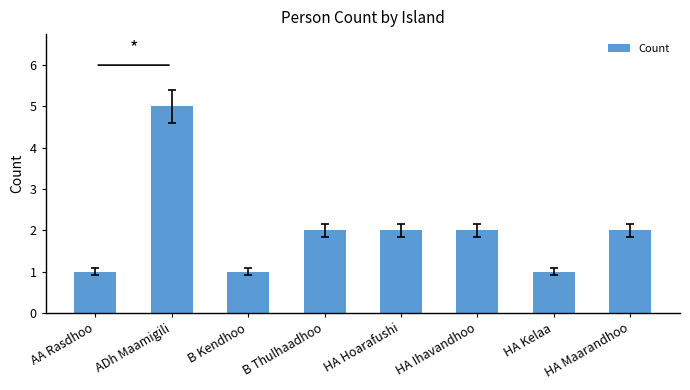

What position from the right is B Kendhoo?

6